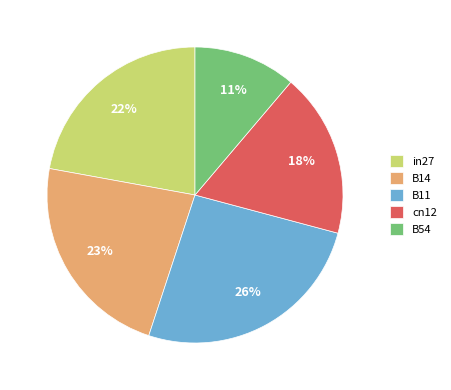

The cn12 slice represents 25% of the pie. True or false?

False